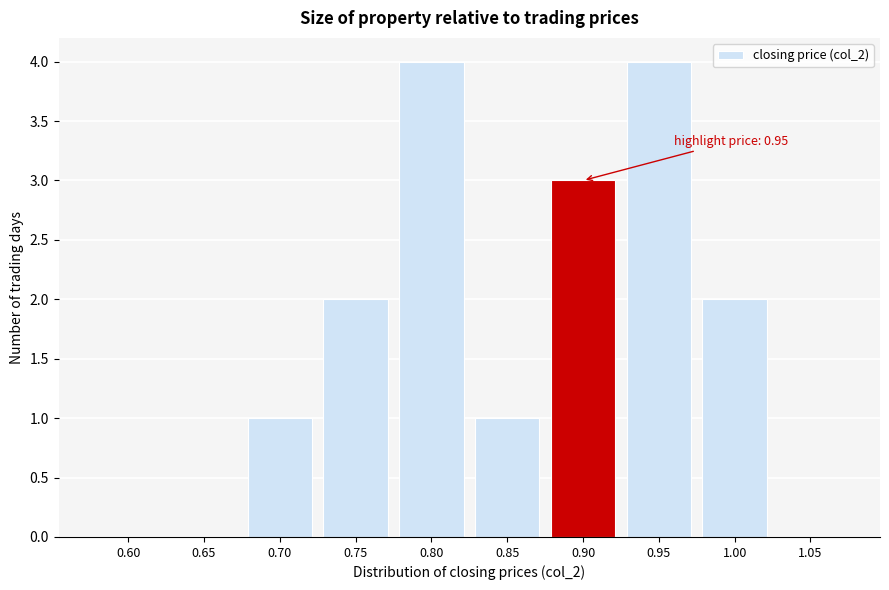

Reading right to left, what are all the values shown in this chart?

1.05=0	1.00=2	0.95=4	0.90=3	0.85=1	0.80=4	0.75=2	0.70=1	0.65=0	0.60=0